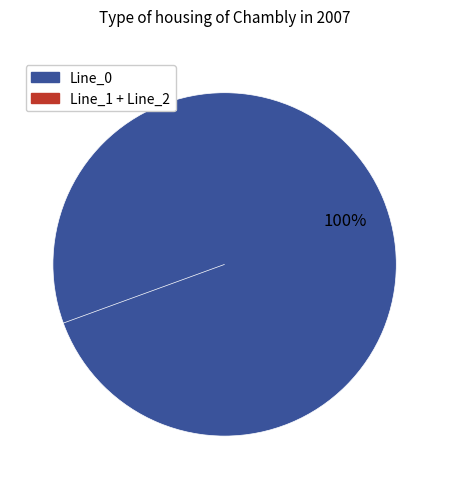

Does any single category account for the majority?

Yes